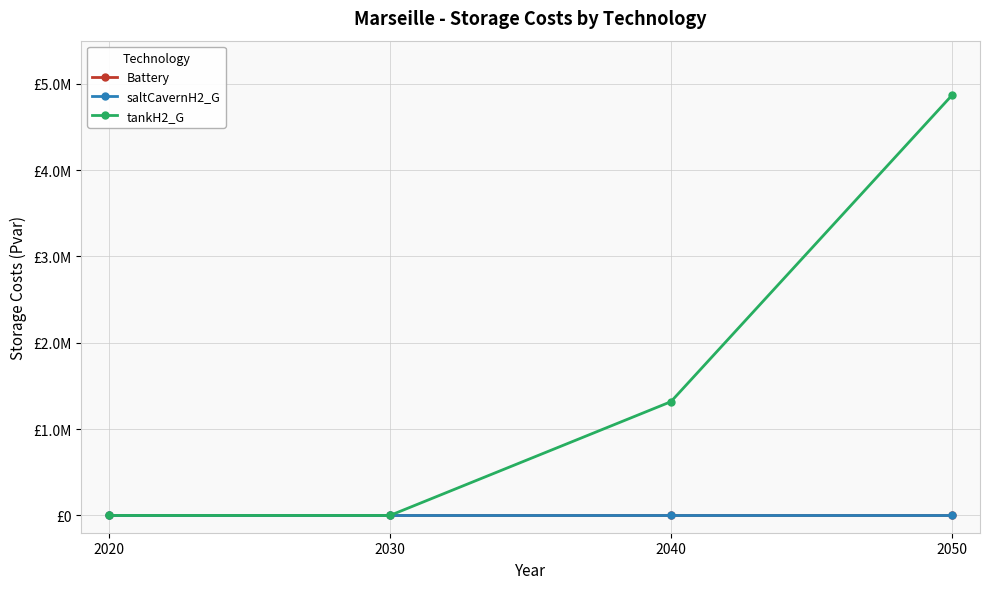

Does the chart have visible grid lines?

Yes